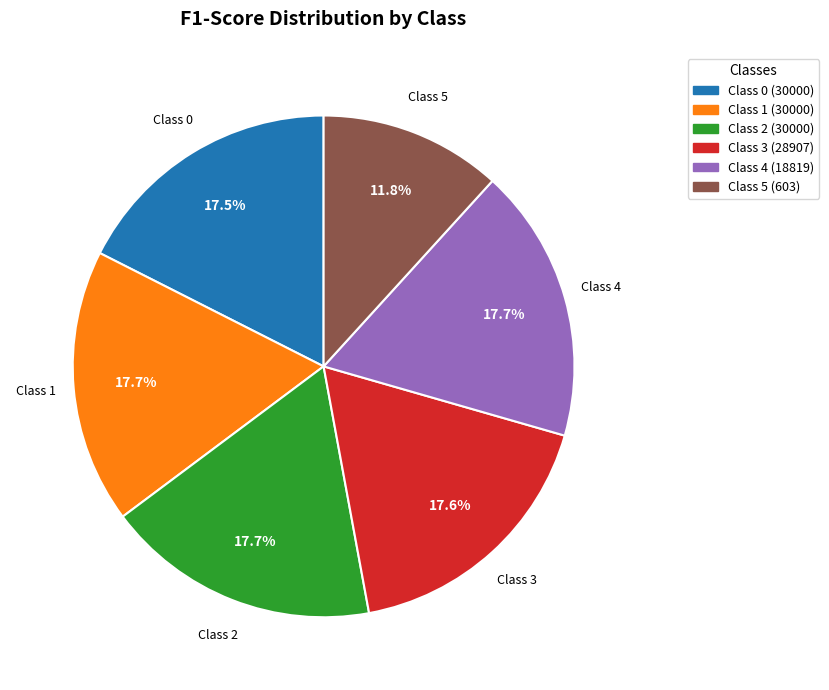

Does any single category account for the majority?

No